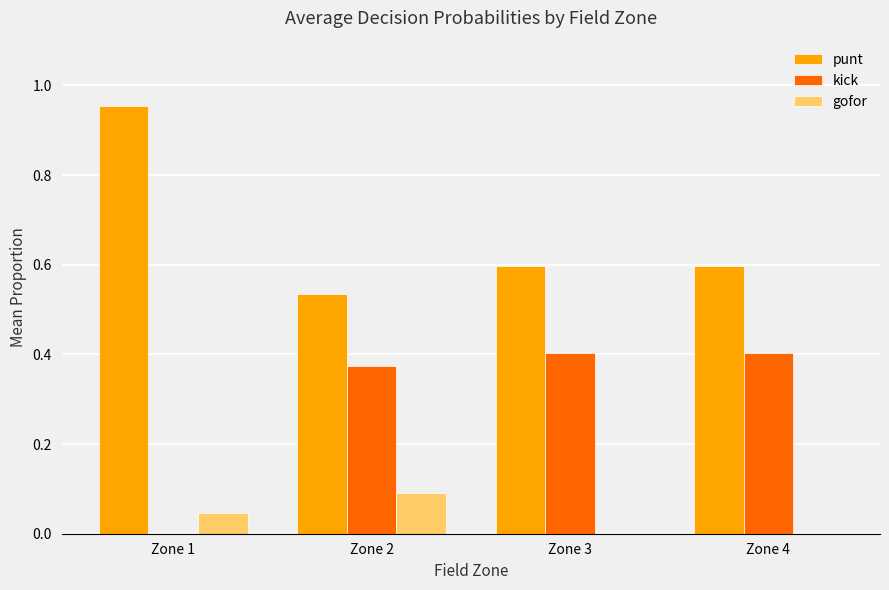

Is the value of gofor at Zone 1 greater than the value of punt at Zone 4?

No